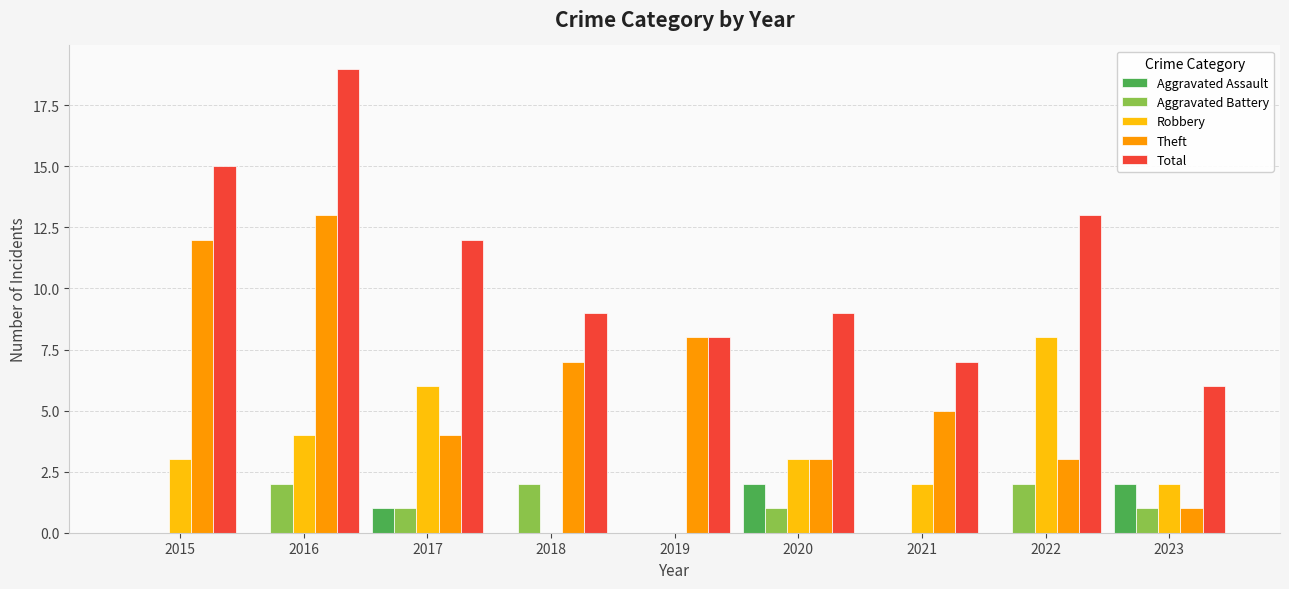

What is the total value across all series at 2023?

12